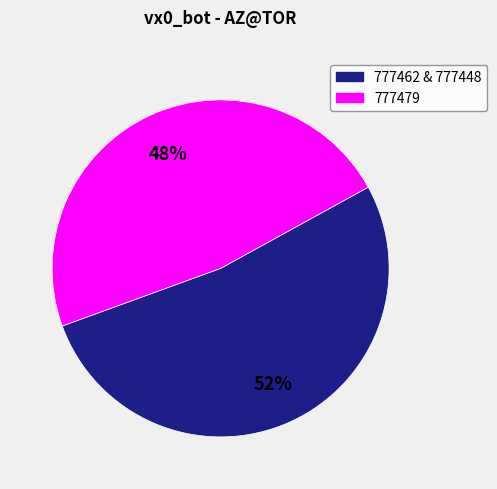

Is there a majority slice in this chart?

Yes